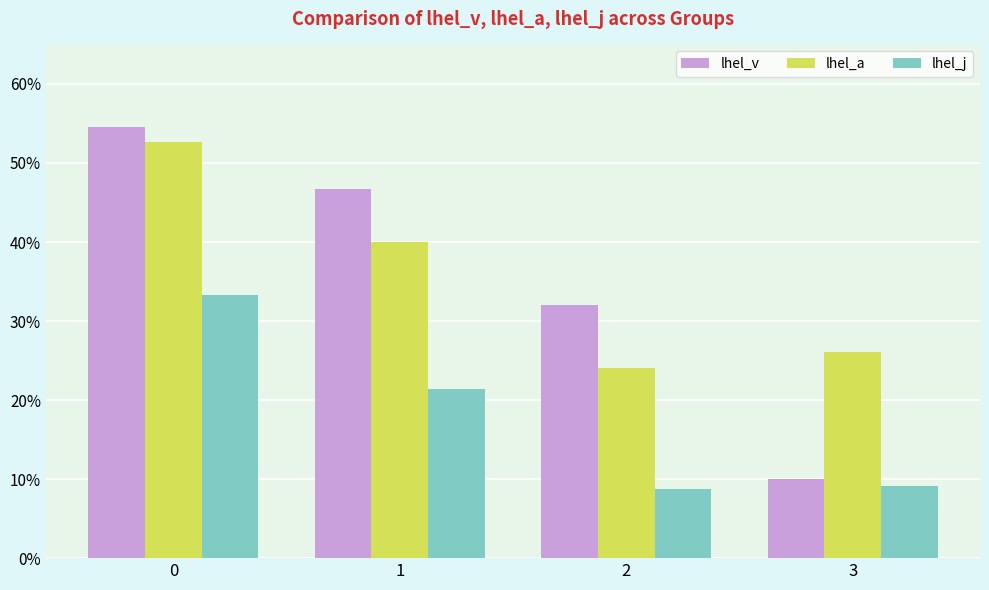

What are all the series names shown in the legend?

lhel_v, lhel_a, lhel_j